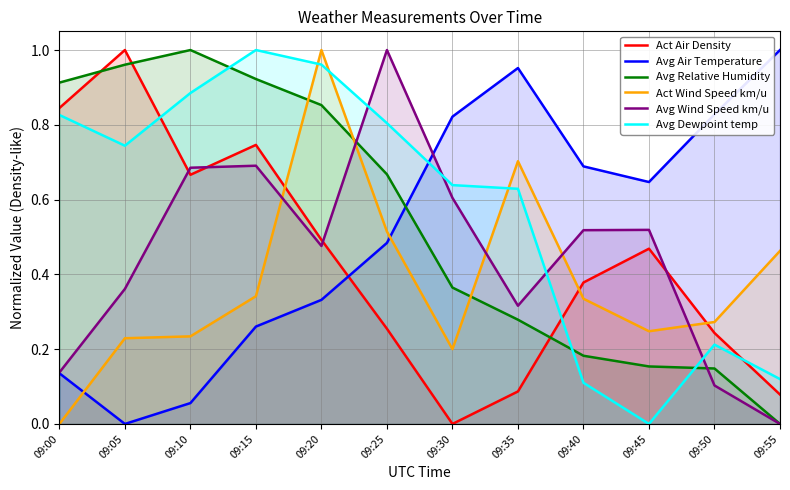

What is the sum of all Avg Wind Speed km/u values?

5.4